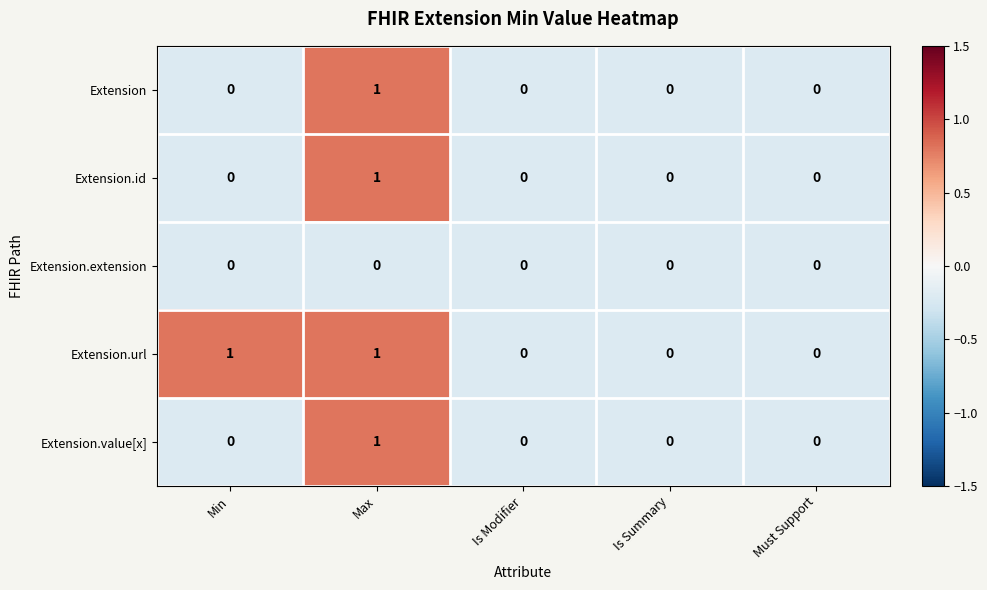

Which category has the highest value in the Extension series?

Max